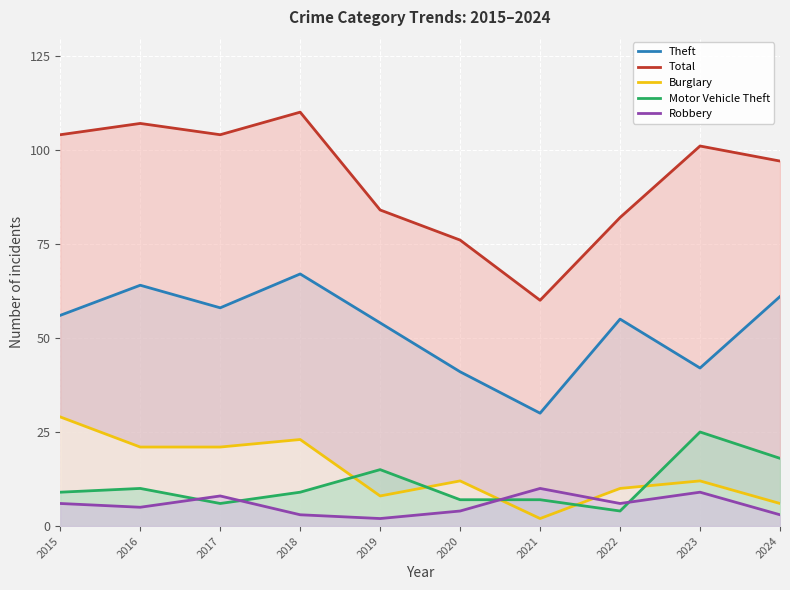

What is the highest value of the Motor Vehicle Theft series?

25